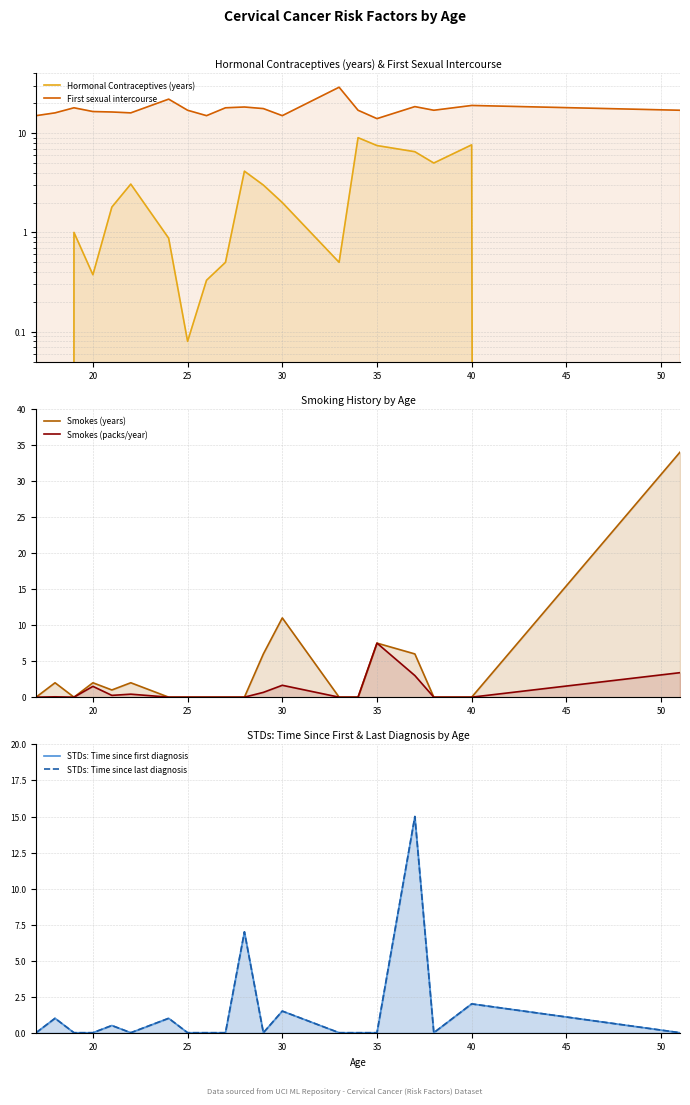

Does the chart have visible grid lines?

Yes